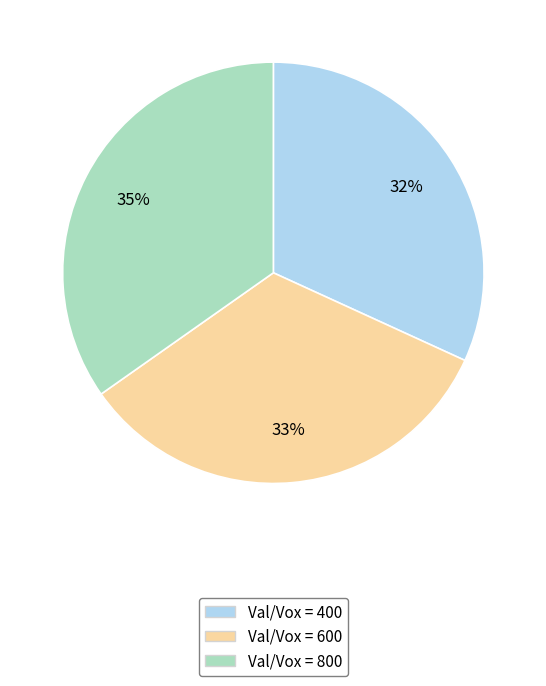

Which has a higher value, Val/Vox = 800 or Val/Vox = 600?

Val/Vox = 800